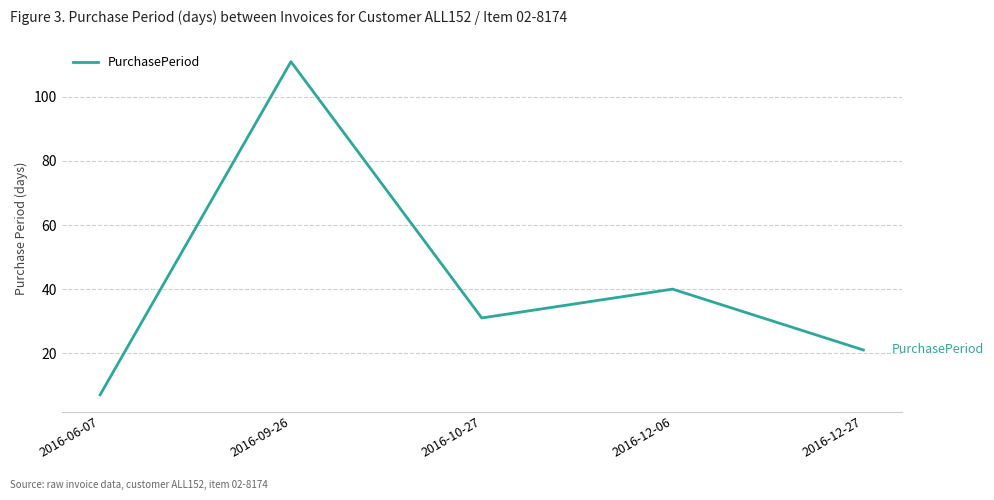

Where does the data first go above 31?

2016-09-26